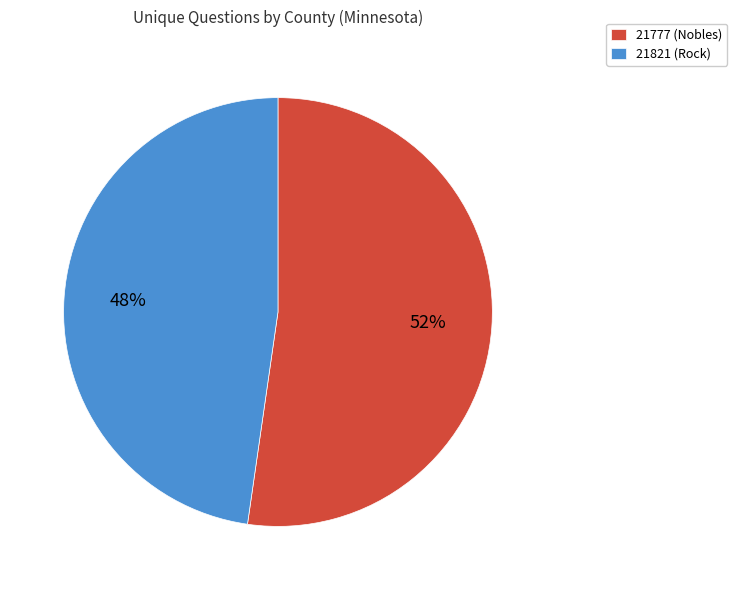

True or false: 21777 (Nobles) accounts for 44% of the total.

False